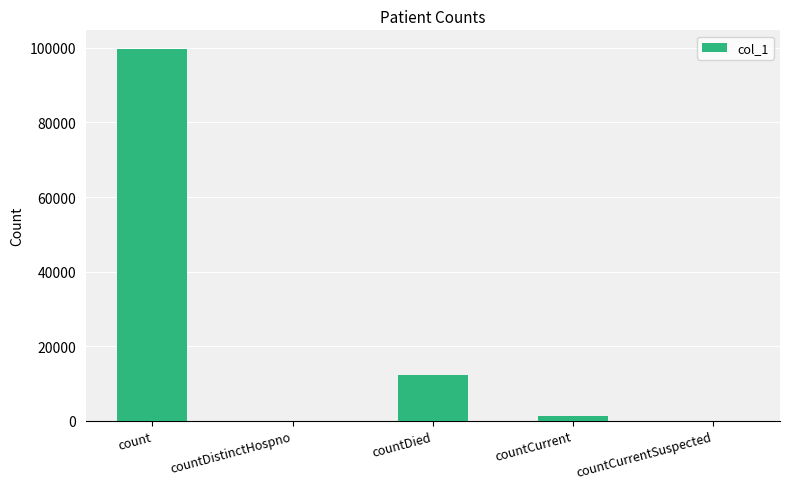

True or false: the data shows 99742 at count.

True